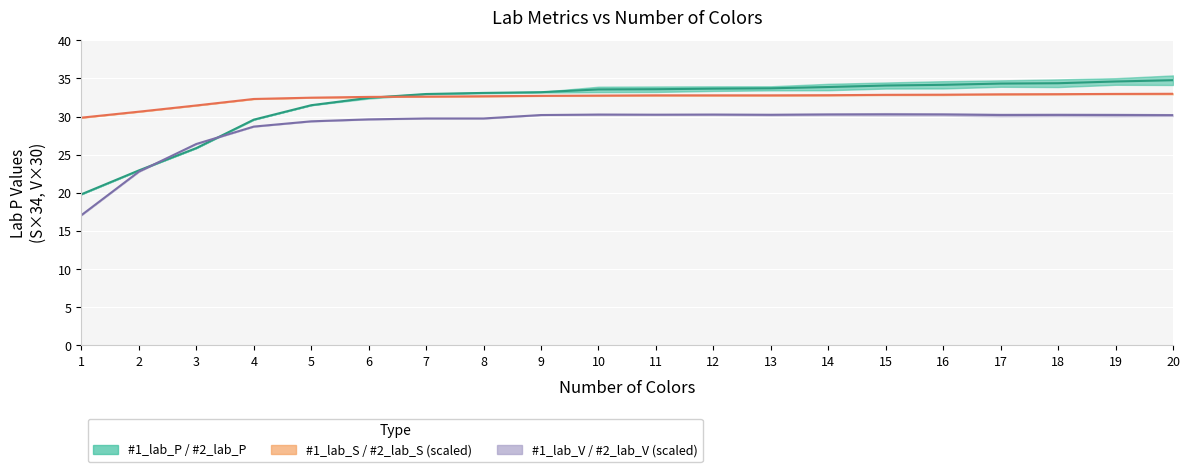

What is the highest value of the #2_lab_P series?

33.0